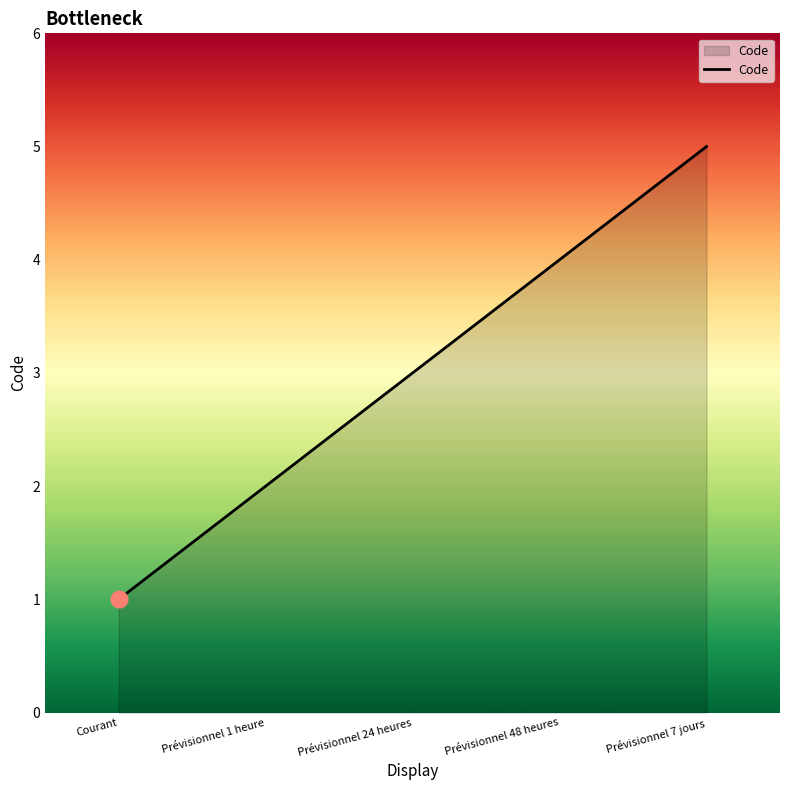

How many values are between 2 and 4?

3